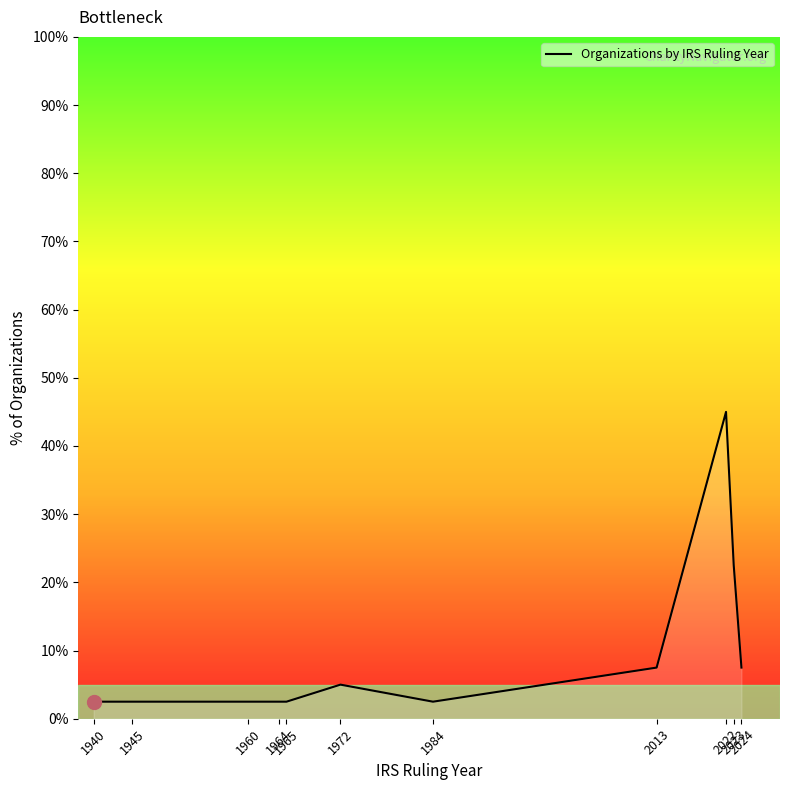

Count the number of data series in this chart.

1